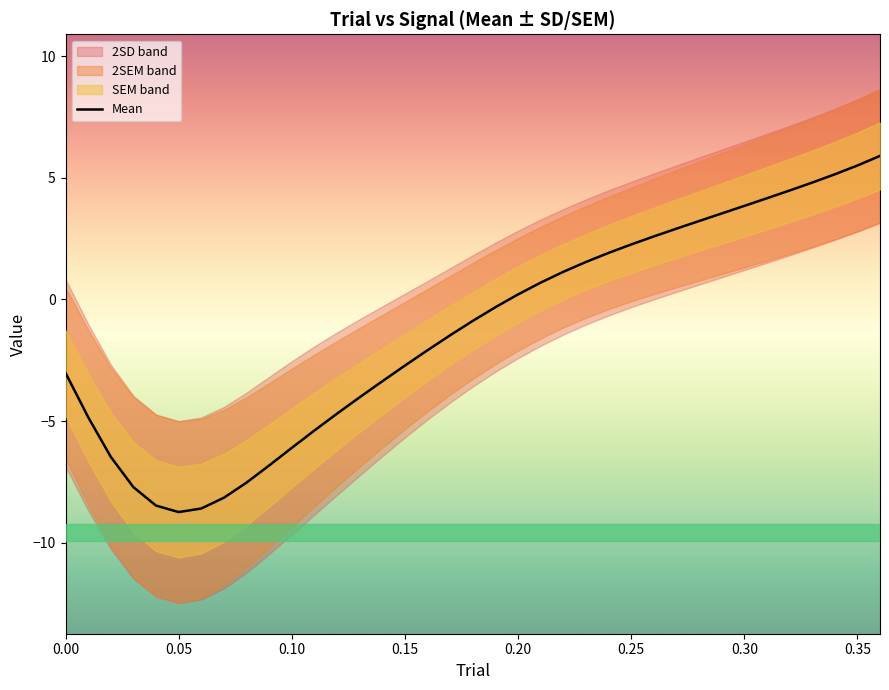

What is the smallest value displayed?

-8.7